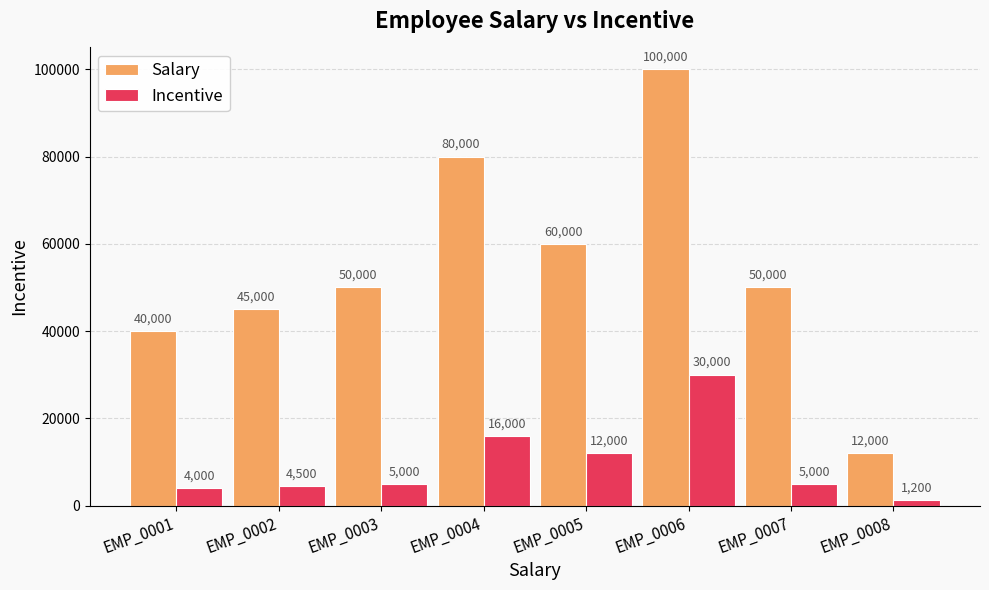

List the series in order of their peak value, lowest first.

Incentive, Salary